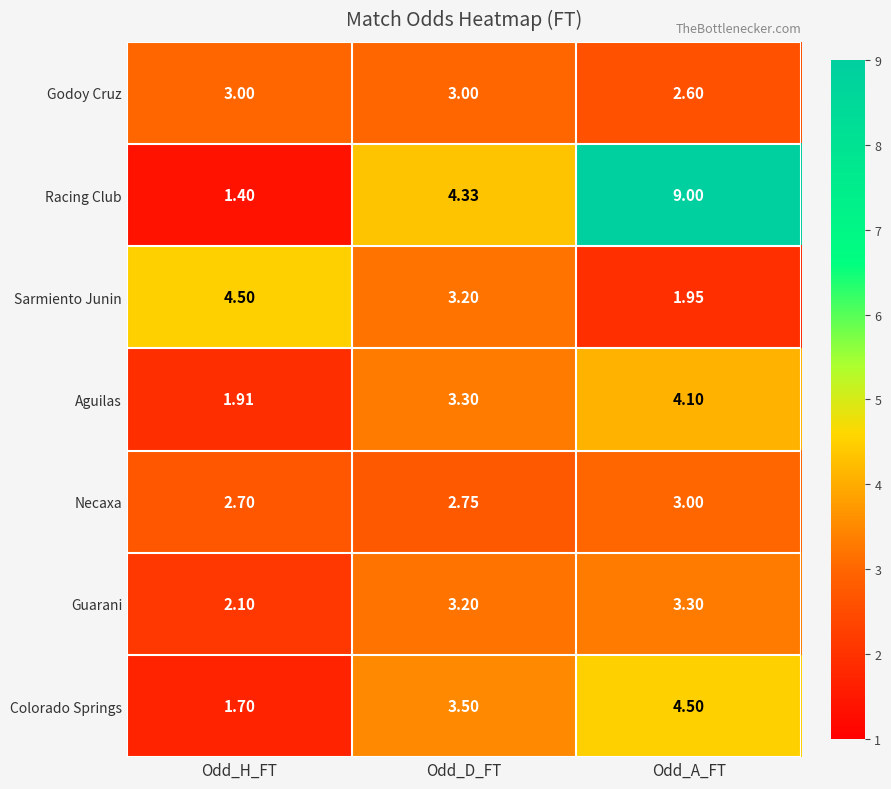

List the labels in order of Colorado Springs value, largest first.

Odd_A_FT, Odd_D_FT, Odd_H_FT